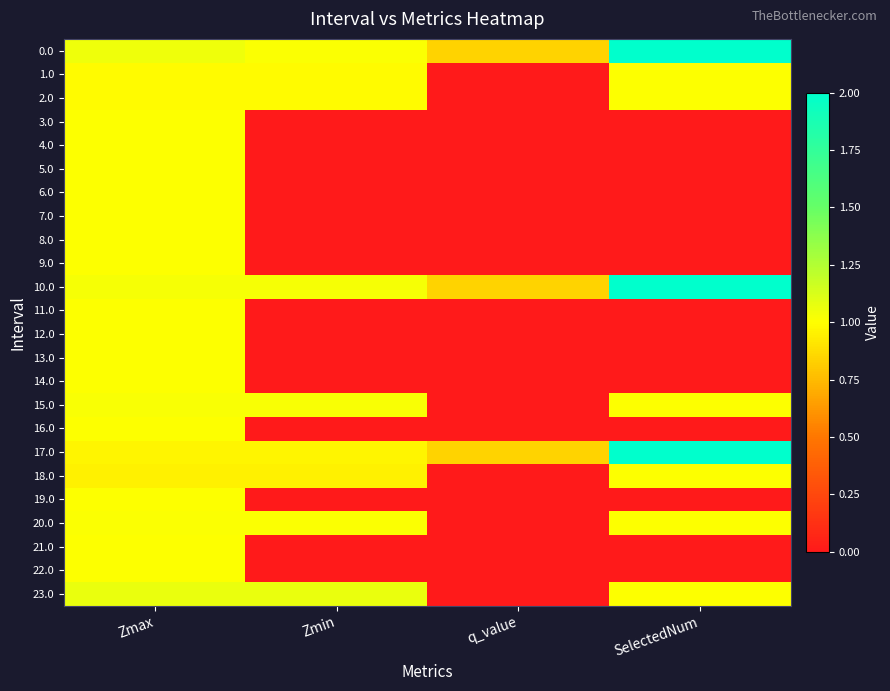

Reading left to right, extract all data points from this chart.

0.0: Zmax=1.0	Zmin=1.0	q_value=0.8	SelectedNum=2.0
1.0: Zmax=1.0	Zmin=1.0	q_value=0.0	SelectedNum=1.0
2.0: Zmax=1.0	Zmin=1.0	q_value=0.0	SelectedNum=1.0
3.0: Zmax=1.0	Zmin=0.0	q_value=0.0	SelectedNum=0.0
4.0: Zmax=1.0	Zmin=0.0	q_value=0.0	SelectedNum=0.0
5.0: Zmax=1.0	Zmin=0.0	q_value=0.0	SelectedNum=0.0
6.0: Zmax=1.0	Zmin=0.0	q_value=0.0	SelectedNum=0.0
7.0: Zmax=1.0	Zmin=0.0	q_value=0.0	SelectedNum=0.0
8.0: Zmax=1.0	Zmin=0.0	q_value=0.0	SelectedNum=0.0
9.0: Zmax=1.0	Zmin=0.0	q_value=0.0	SelectedNum=0.0
10.0: Zmax=1.0	Zmin=1.0	q_value=0.8	SelectedNum=2.0
11.0: Zmax=1.0	Zmin=0.0	q_value=0.0	SelectedNum=0.0
12.0: Zmax=1.0	Zmin=0.0	q_value=0.0	SelectedNum=0.0
13.0: Zmax=1.0	Zmin=0.0	q_value=0.0	SelectedNum=0.0
14.0: Zmax=1.0	Zmin=0.0	q_value=0.0	SelectedNum=0.0
15.0: Zmax=1.0	Zmin=1.0	q_value=0.0	SelectedNum=1.0
16.0: Zmax=1.0	Zmin=0.0	q_value=0.0	SelectedNum=0.0
17.0: Zmax=1.0	Zmin=1.0	q_value=0.8	SelectedNum=2.0
18.0: Zmax=0.9	Zmin=0.9	q_value=0.0	SelectedNum=1.0
19.0: Zmax=1.0	Zmin=0.0	q_value=0.0	SelectedNum=0.0
20.0: Zmax=1.0	Zmin=1.0	q_value=0.0	SelectedNum=1.0
21.0: Zmax=1.0	Zmin=0.0	q_value=0.0	SelectedNum=0.0
22.0: Zmax=1.0	Zmin=0.0	q_value=0.0	SelectedNum=0.0
23.0: Zmax=1.1	Zmin=1.1	q_value=0.0	SelectedNum=1.0